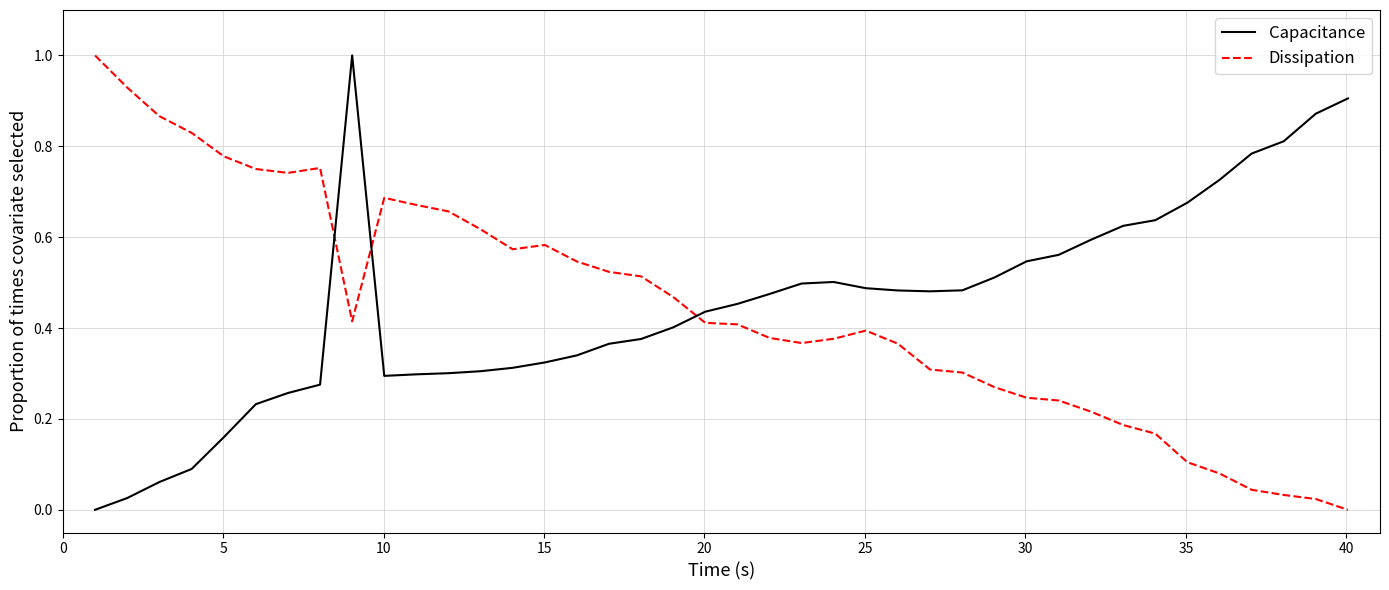

What is the maximum value shown in the chart?

1.0